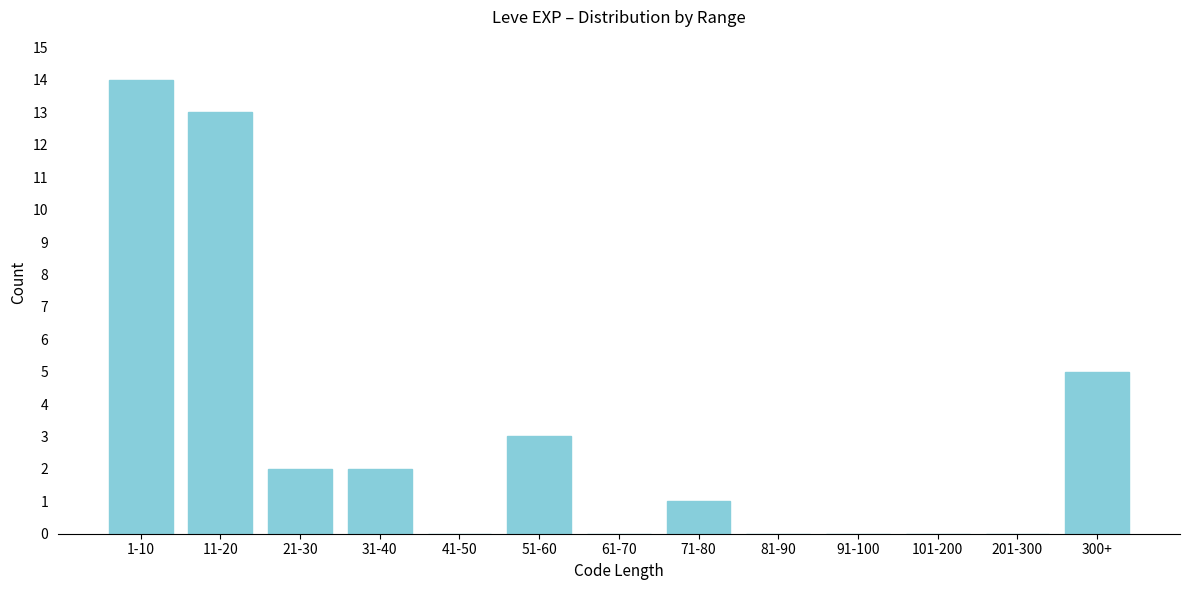

Reading left to right, extract all data points from this chart.

1-10=14	11-20=13	21-30=2	31-40=2	41-50=0	51-60=3	61-70=0	71-80=1	81-90=0	91-100=0	101-200=0	201-300=0	300+=5